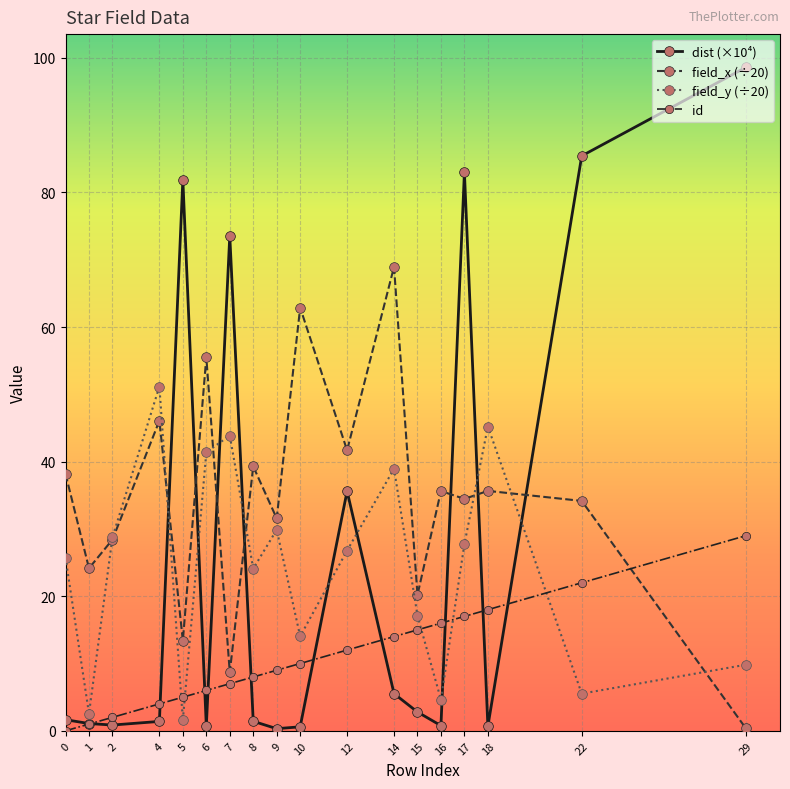

Which series changed the most between 0 and 6?

field_x (÷20)